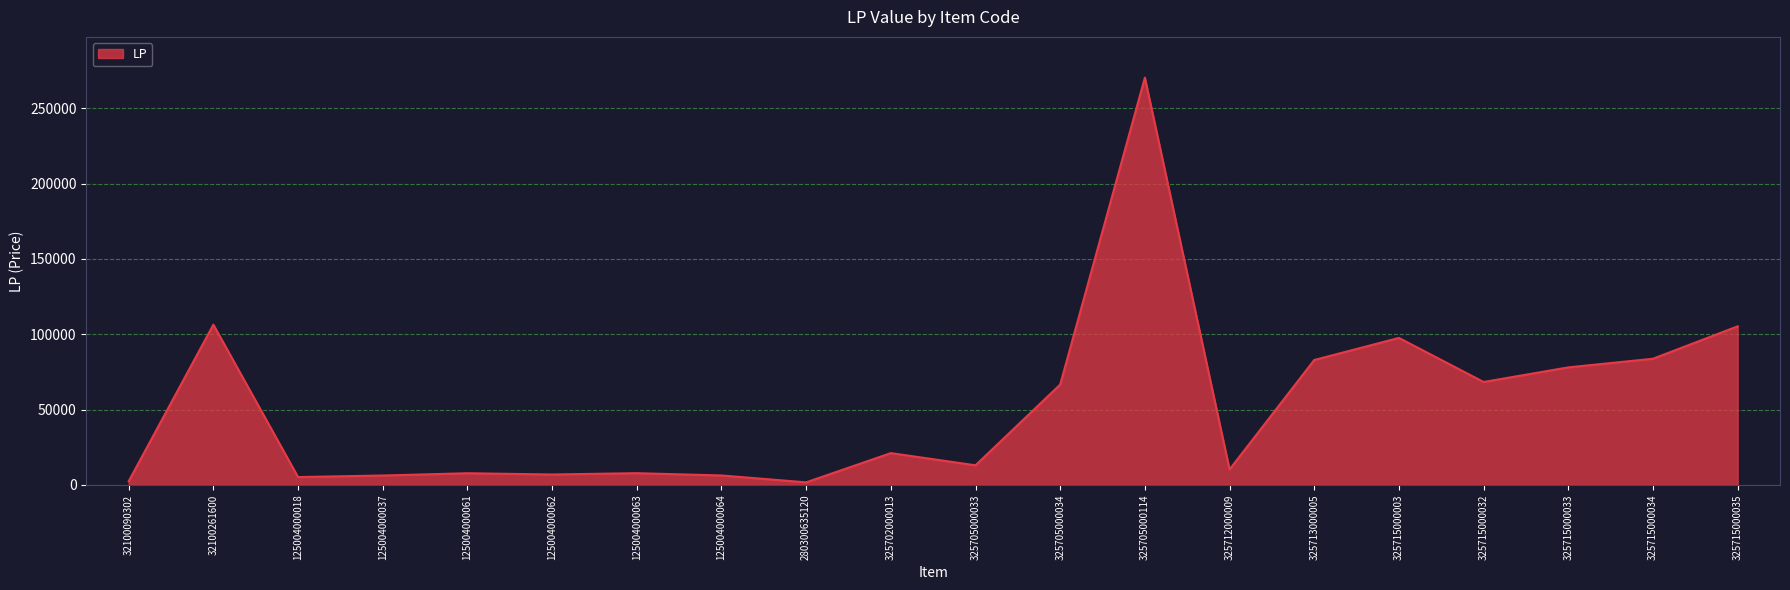

How many distinct data groups are displayed?

1